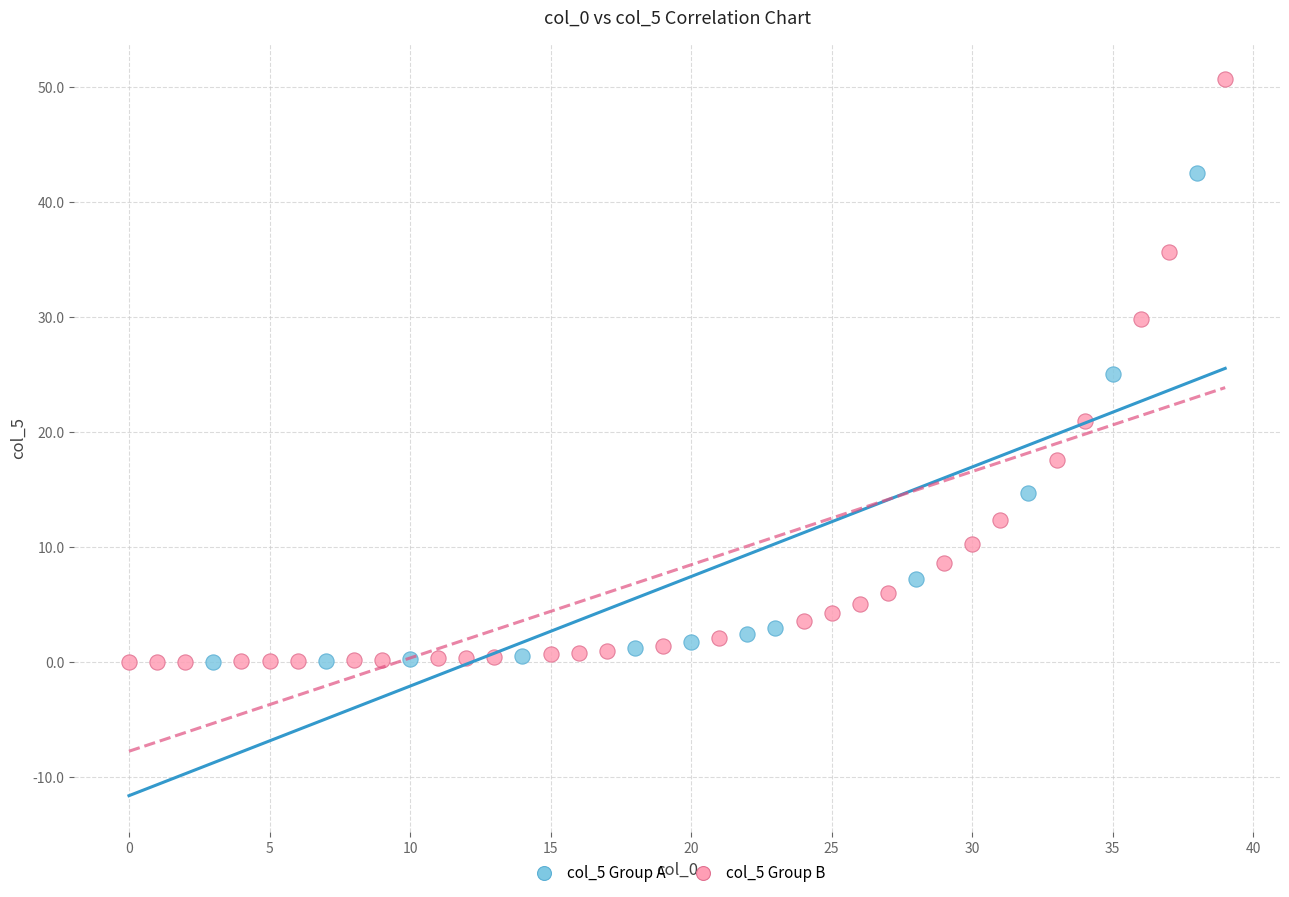

Which series contains the highest Y value?

col_5 Group B